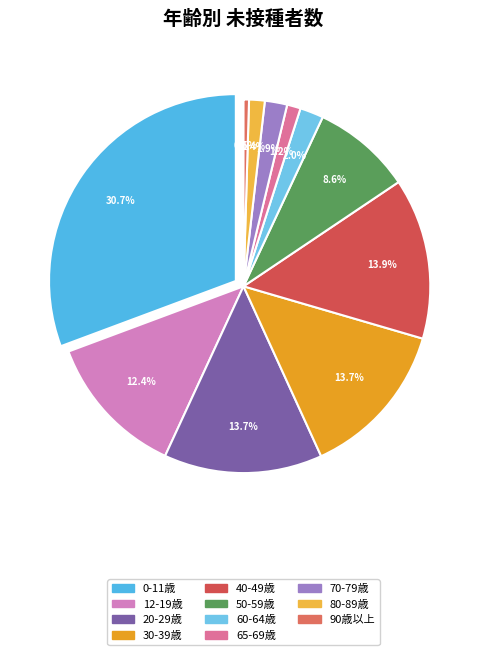

To the nearest percent, what percentage of the pie is 50-59歳?

9%